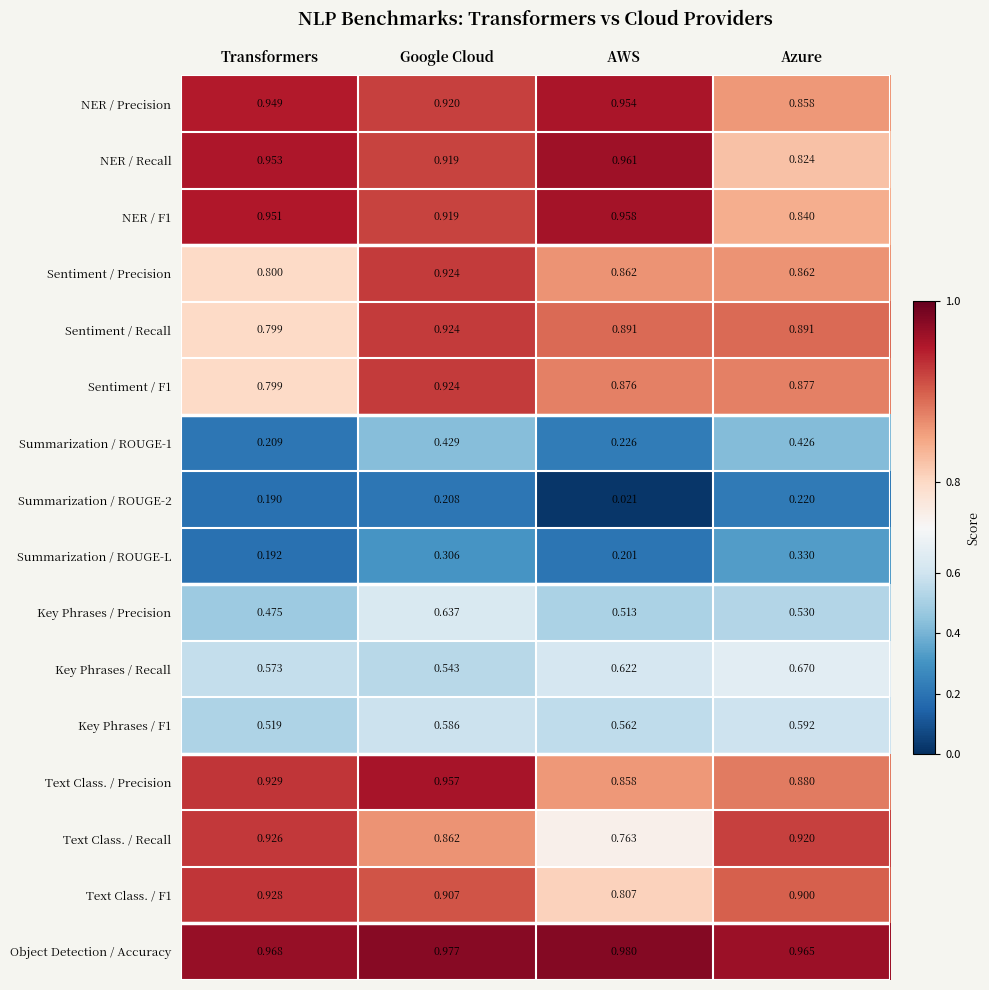

At which category does the chart reach its peak across all series?

AWS